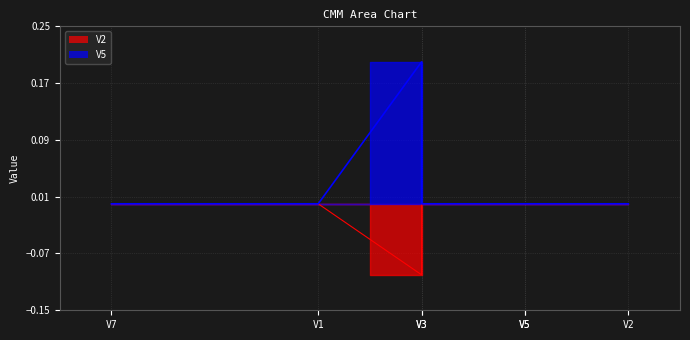

How many interior local peaks does the V5 series have?

1